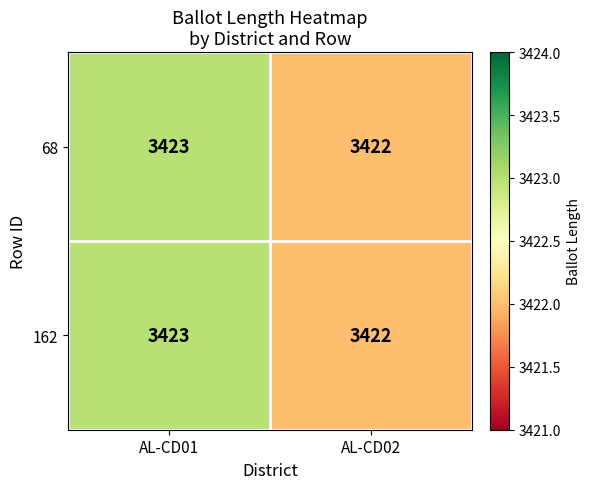

Rank the categories by 162 value from highest to lowest.

AL-CD01, AL-CD02